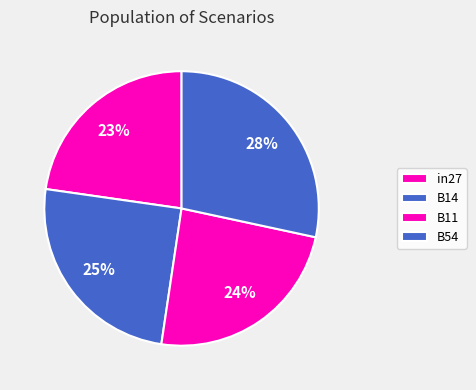

How many slices are in this pie chart?

4